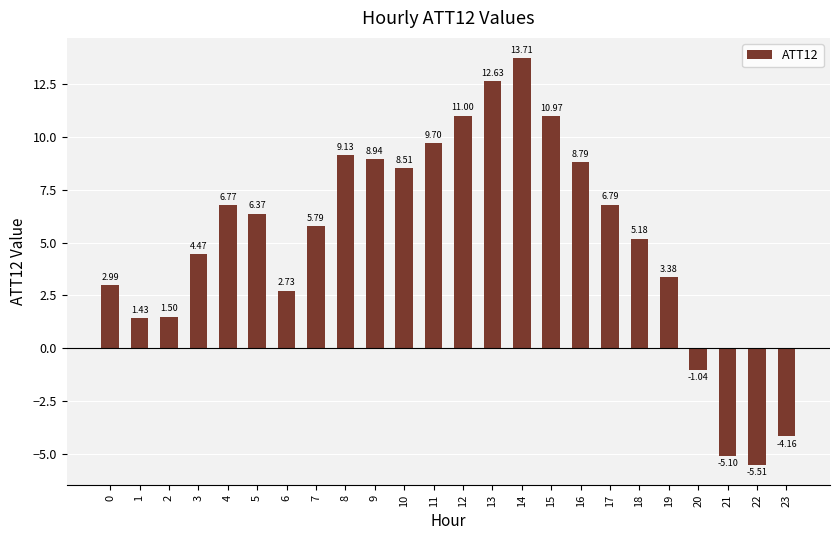

Rank the categories by value from lowest to highest.

22, 21, 23, 20, 1, 2, 6, 0, 19, 3, 18, 7, 5, 4, 17, 10, 16, 9, 8, 11, 15, 12, 13, 14